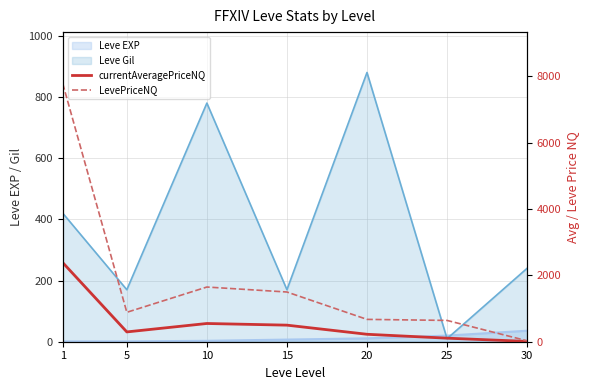

True or false: LevePriceNQ has more than 1 interior local peaks.

False